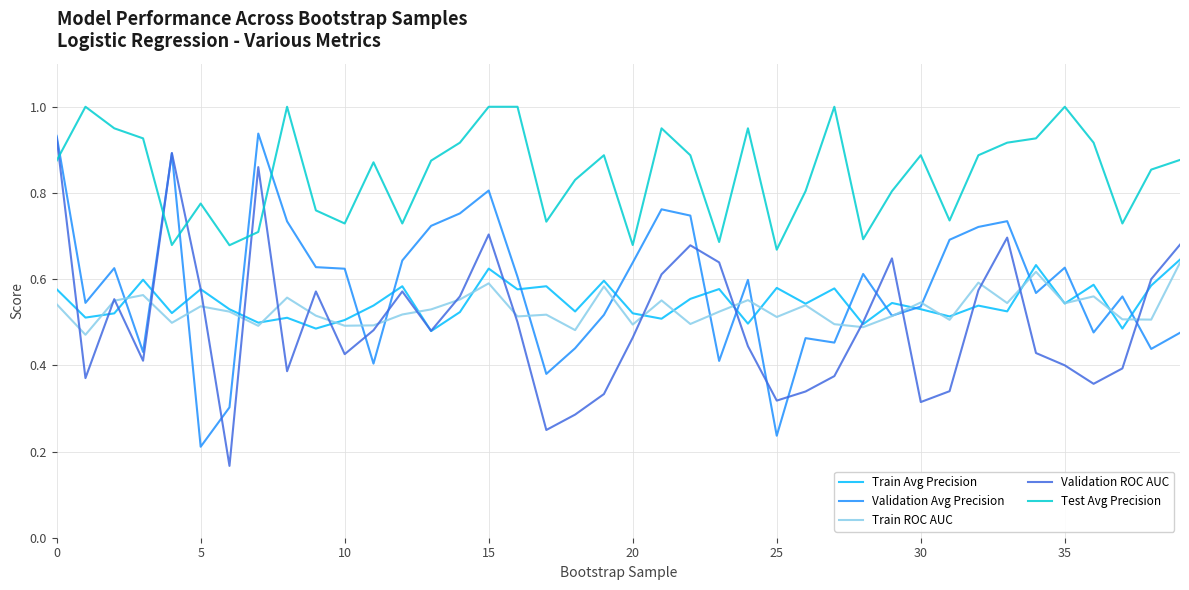

How many categories are shown in the chart?

40